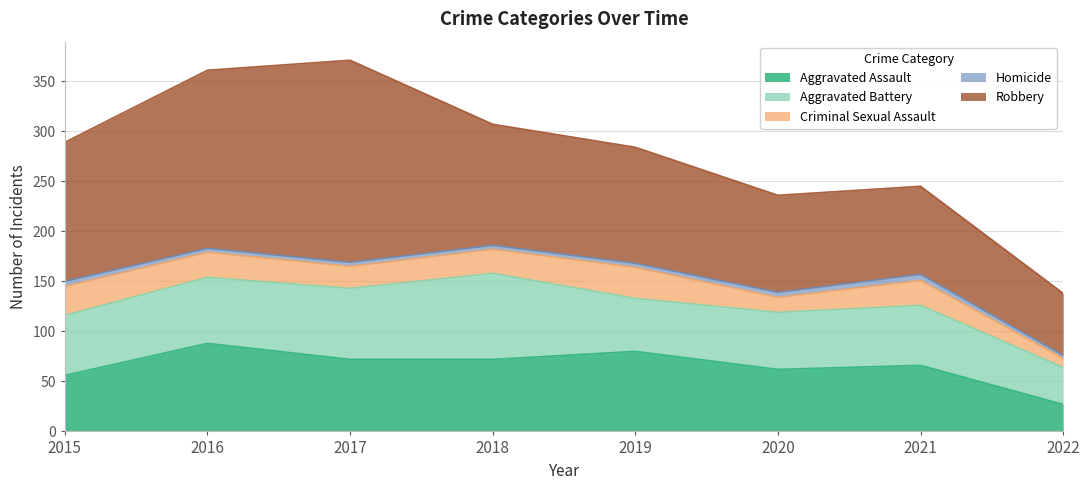

In Aggravated Battery, how many points are lower than both neighbors (excluding endpoints)?

1